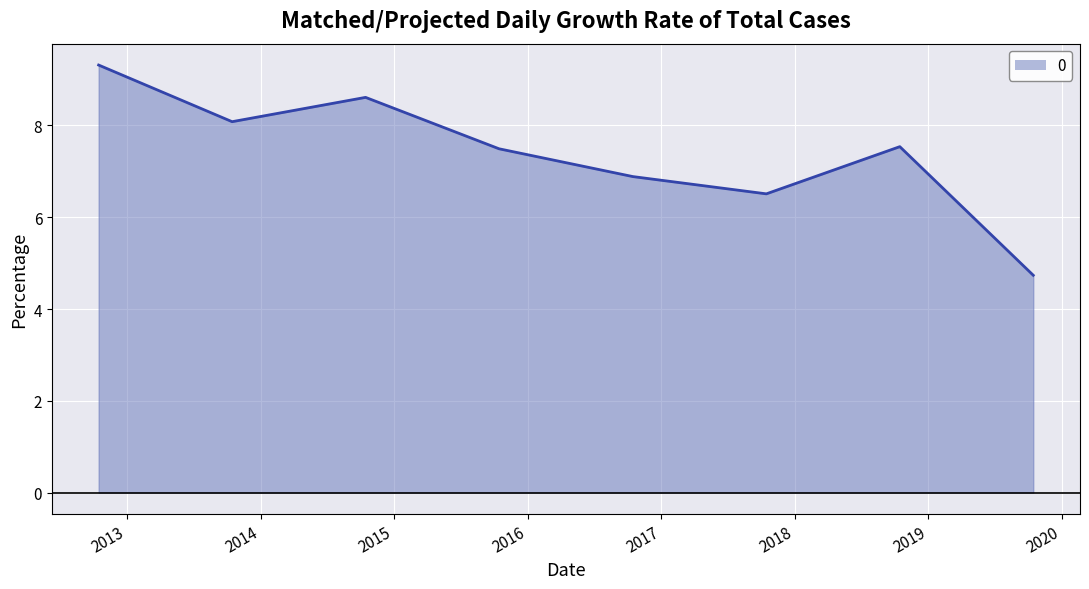

What is the maximum value shown in the chart?

9.3